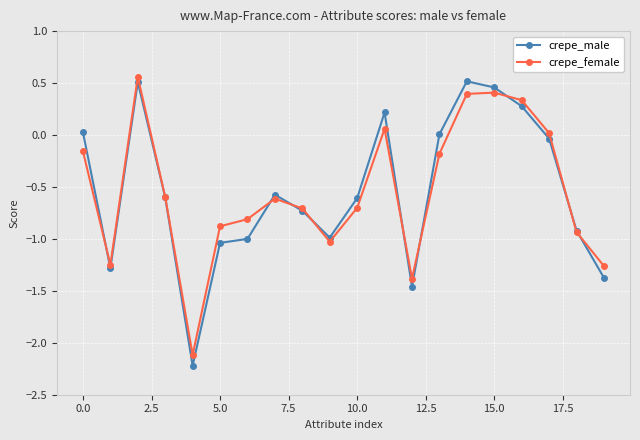

What is the difference between the maximum and second lowest values in the crepe_female series?

1.9